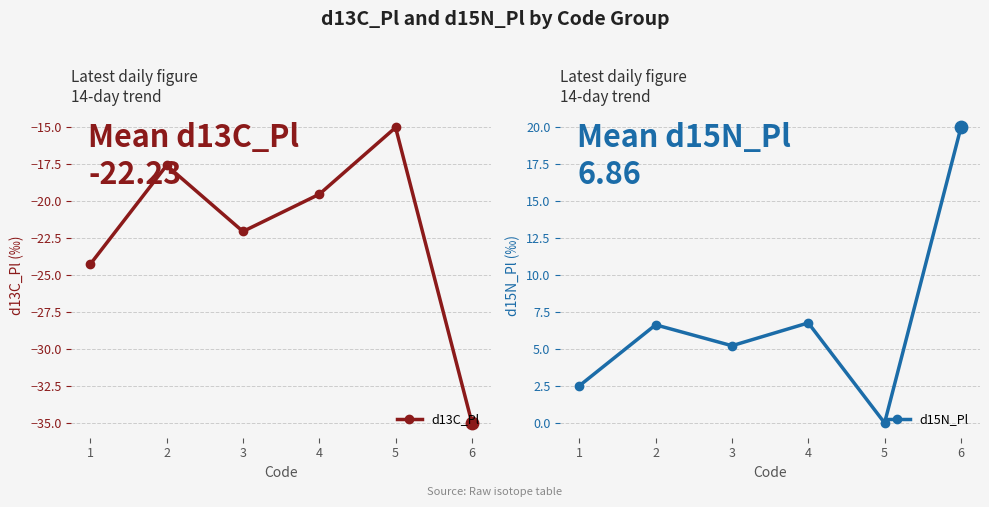

Which series has the largest Y range (max minus min)?

d13C_Pl